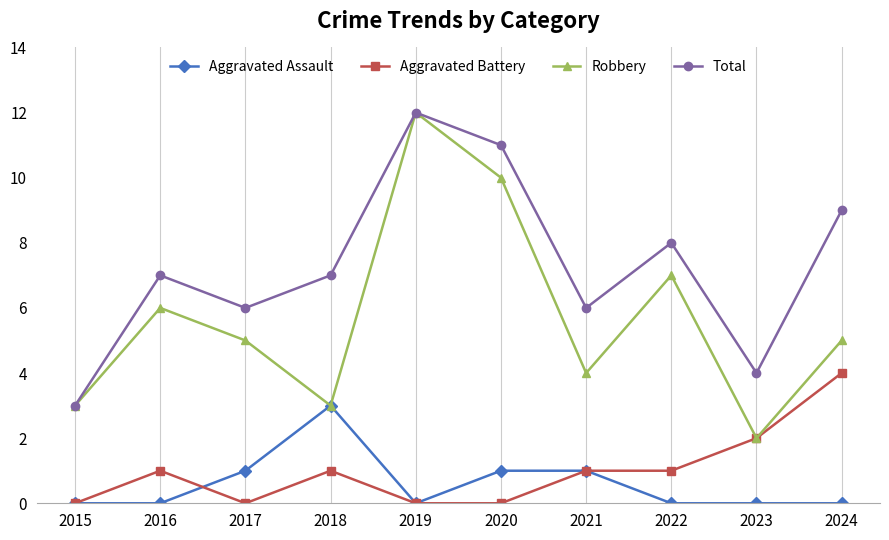

At which label does Aggravated Assault reach its peak?

2018